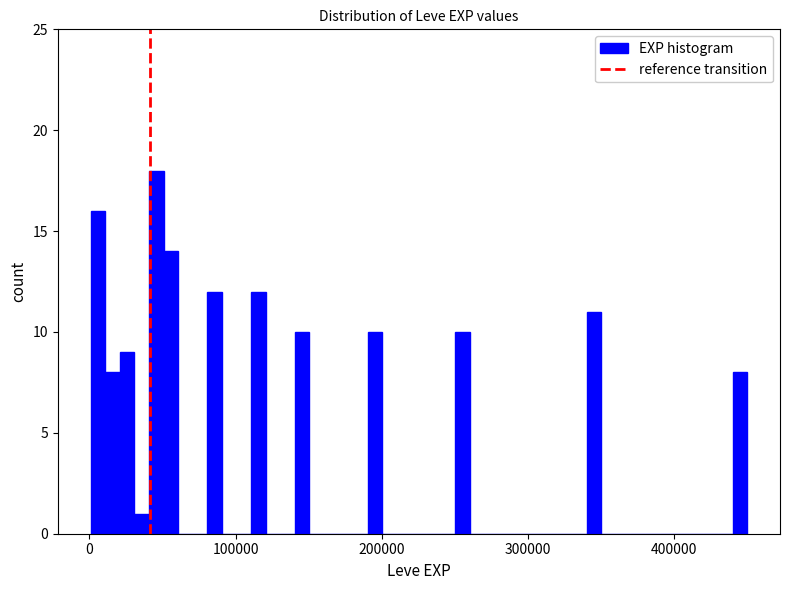

Read against the x-axis, roughly where is the centre of the tallest bar?

50000